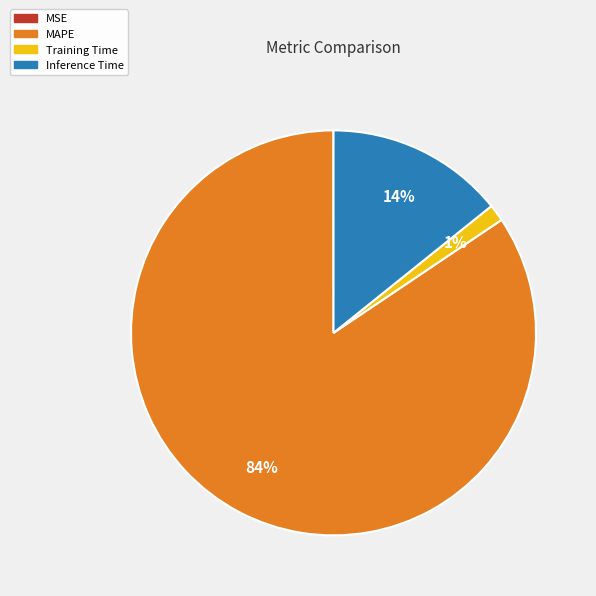

Is MAPE the majority of the pie?

Yes